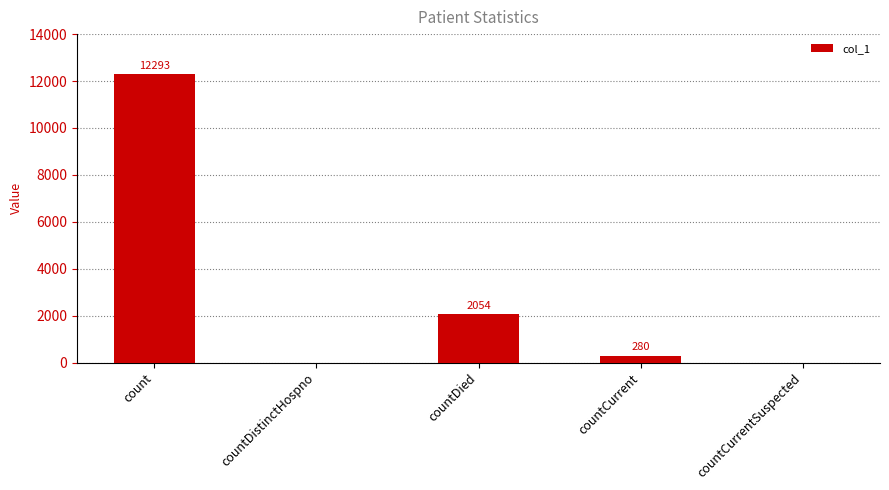

True or false: the data shows 12293 at count.

True